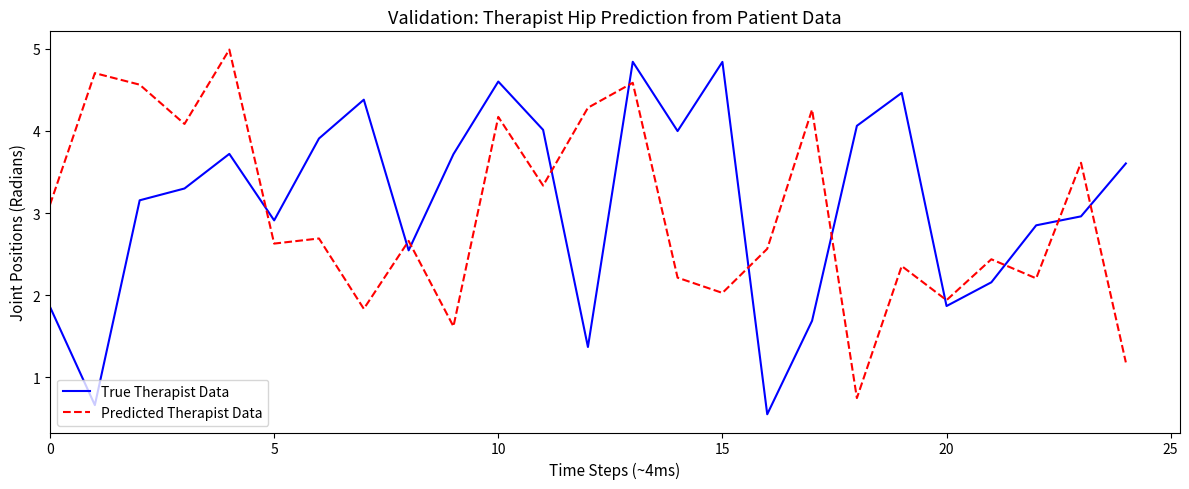

What is the maximum value shown in the chart?

5.0